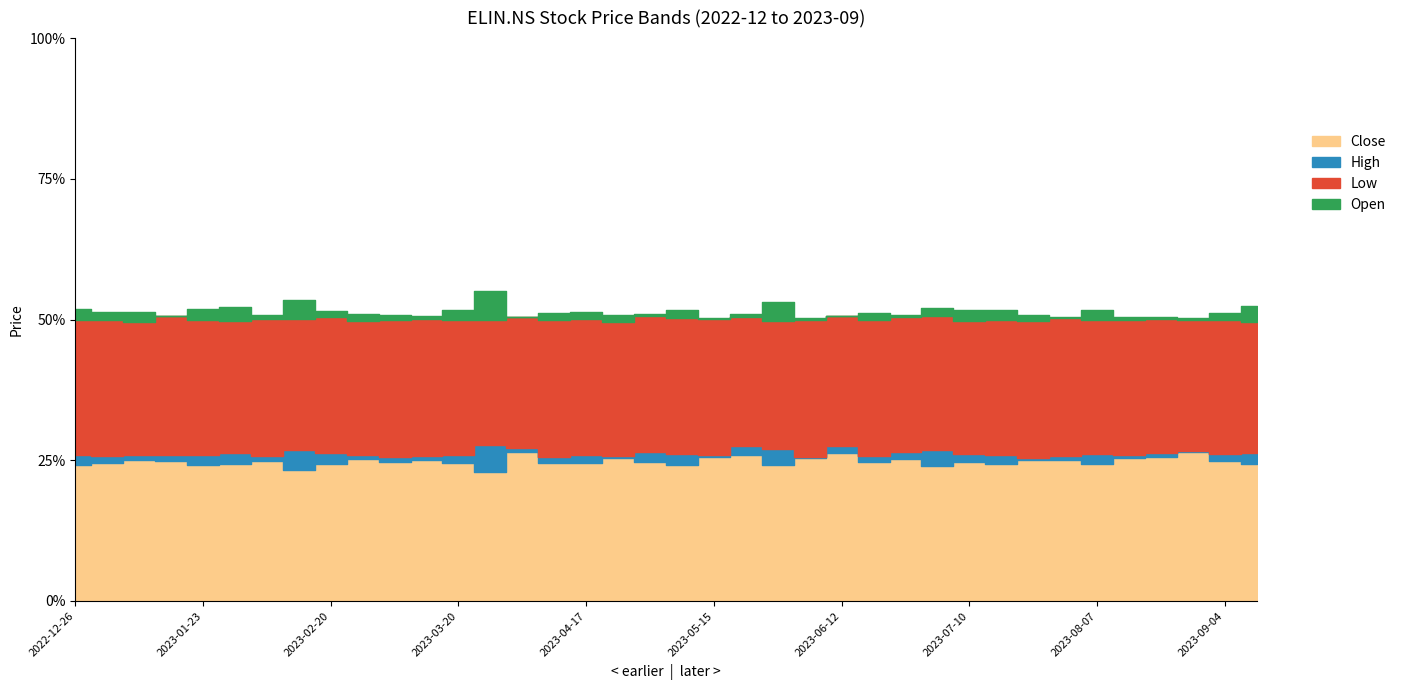

What is the label of the 29th point from the right?

2023-02-27